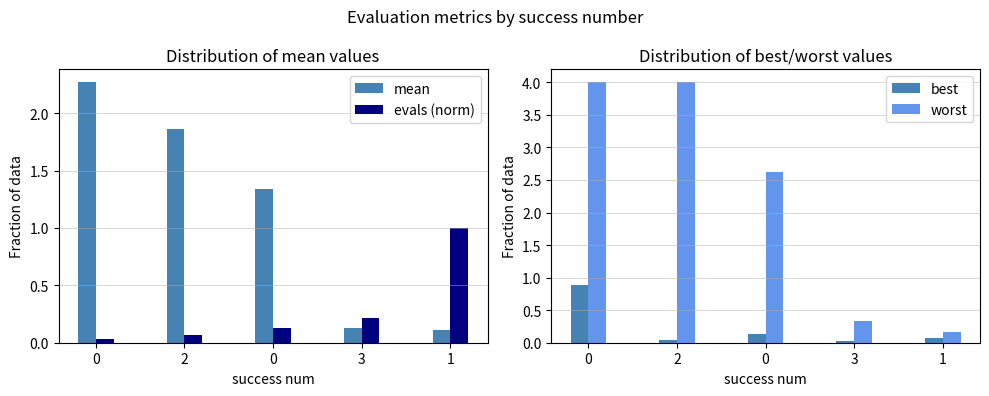

The value of mean at 2 is 1.9. True or false?

True